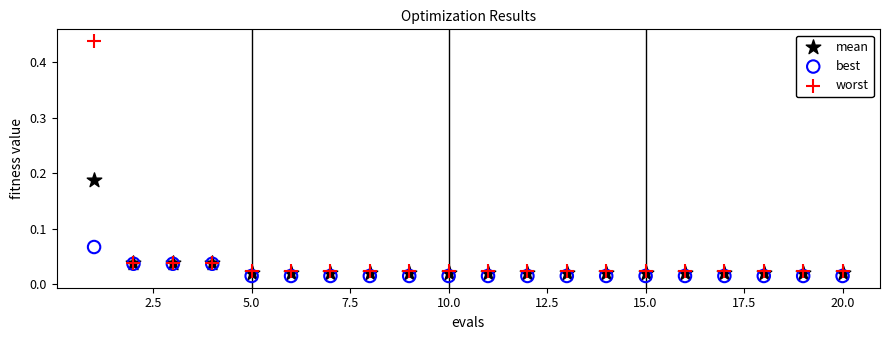

What are all the series names shown in the legend?

mean, best, worst